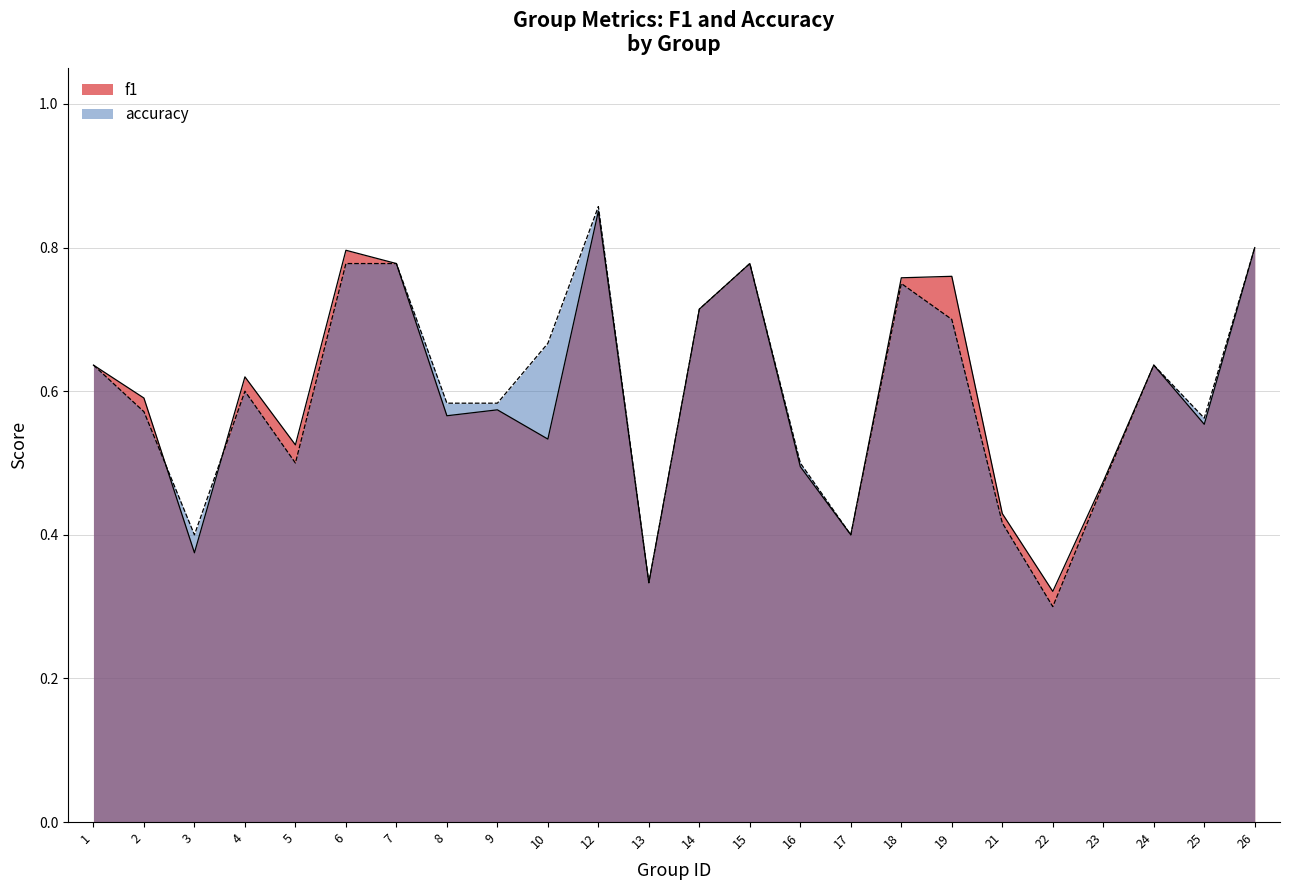

Which series changed the most between 15 and 21?

accuracy